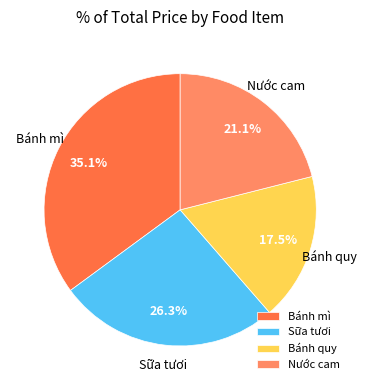

What percentage do Bánh mì and Bánh quy together represent?

52.6%